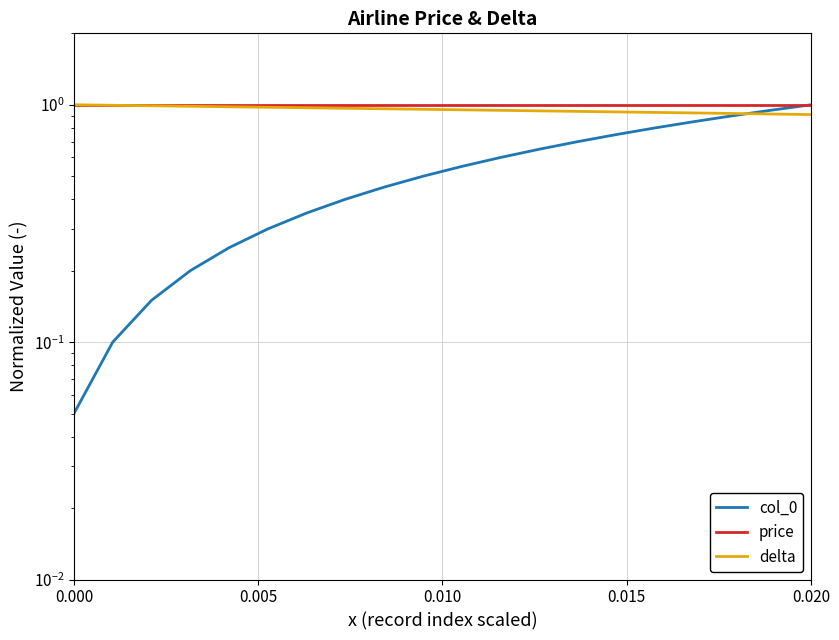

What are all the series names shown in the legend?

col_0, price, delta